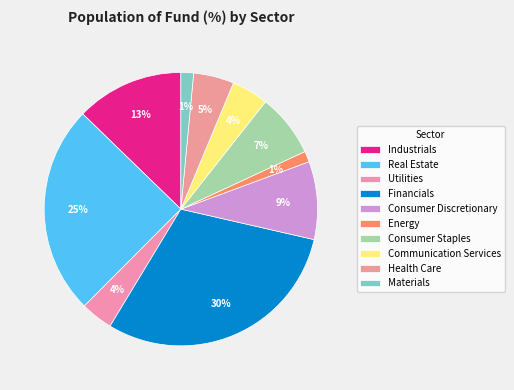

Between Energy and Real Estate, which is larger?

Real Estate